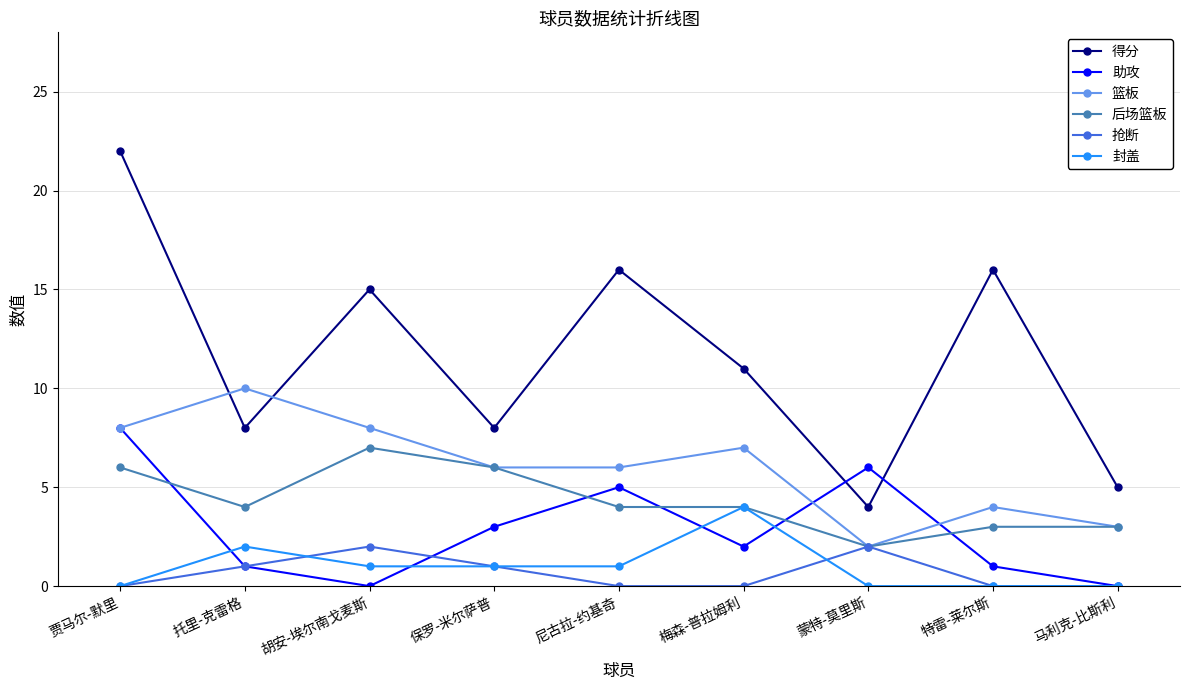

The 篮板 series shows 8 at 贾马尔-默里. True or false?

True